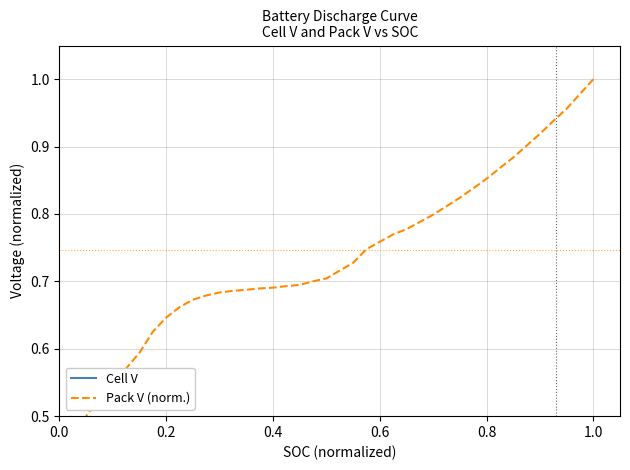

What is the difference between the maximum and minimum values in the Pack V (norm.) series?

0.5